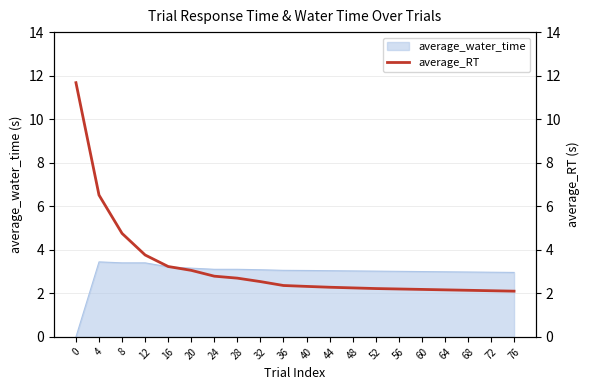

True or false: the data shows 3.1 at 20.

True